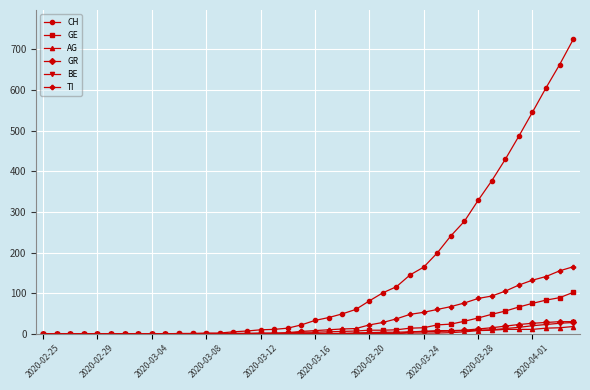

Which series has the largest total across all categories?

CH